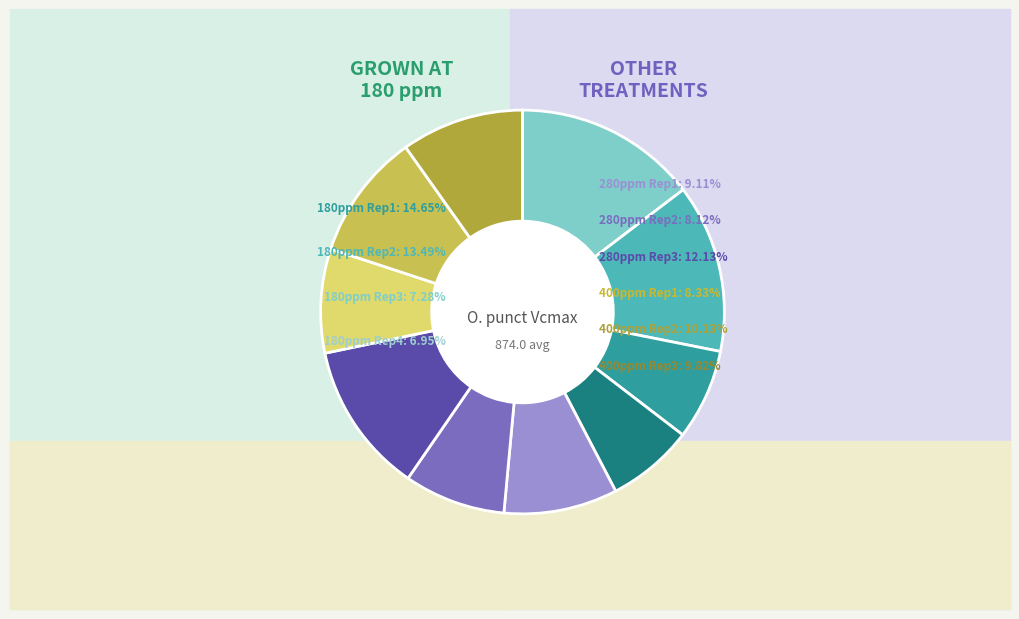

What is the ratio of the value at Grown at 180 ppm (Rep1) to the value at Grown at 180 ppm (Rep2)?

1.1